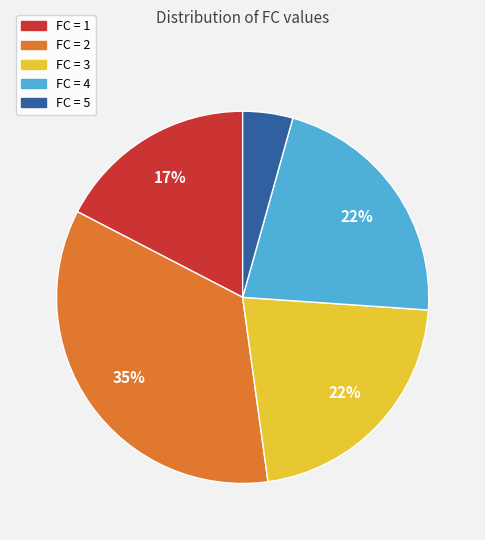

To the nearest percent, what is the average slice percentage?

20%